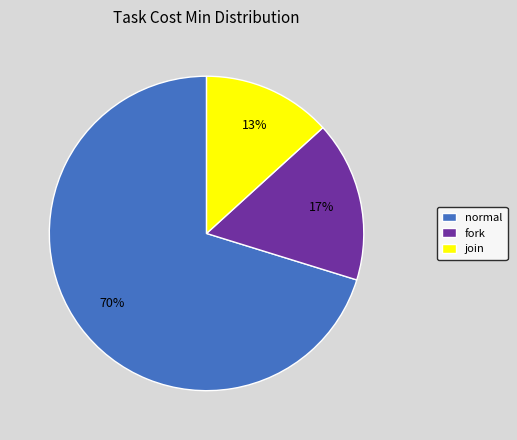

Which slice represents more than half of the pie?

normal